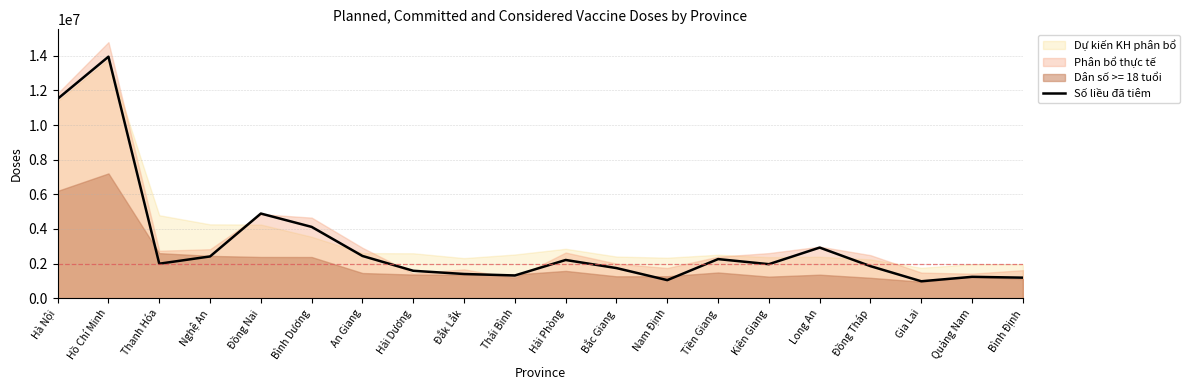

How many values are below 1995561?

10